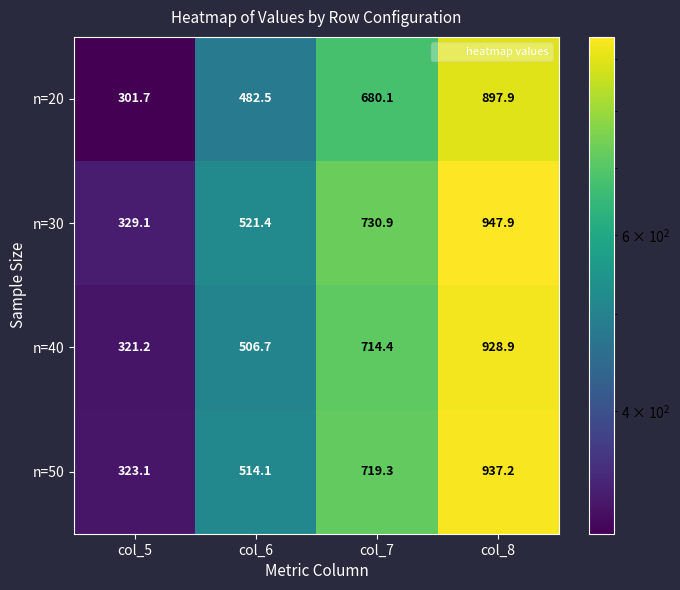

Which category has the lowest value across all series?

col_5